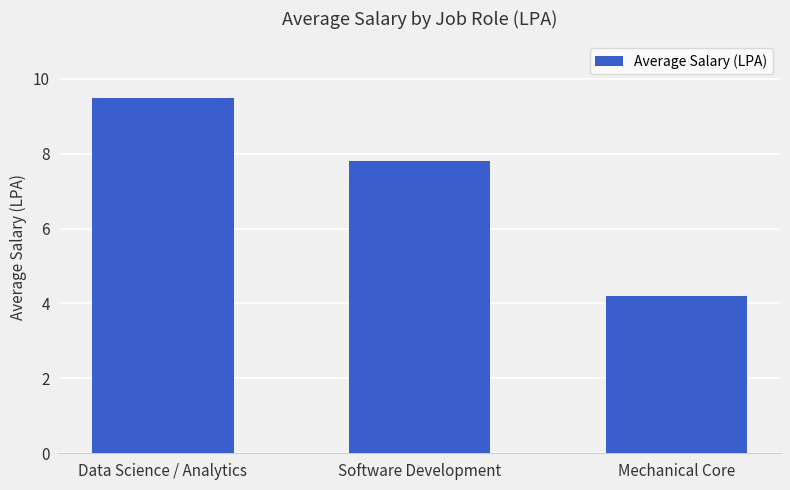

What is the difference between the values at Software Development and Mechanical Core?

3.6